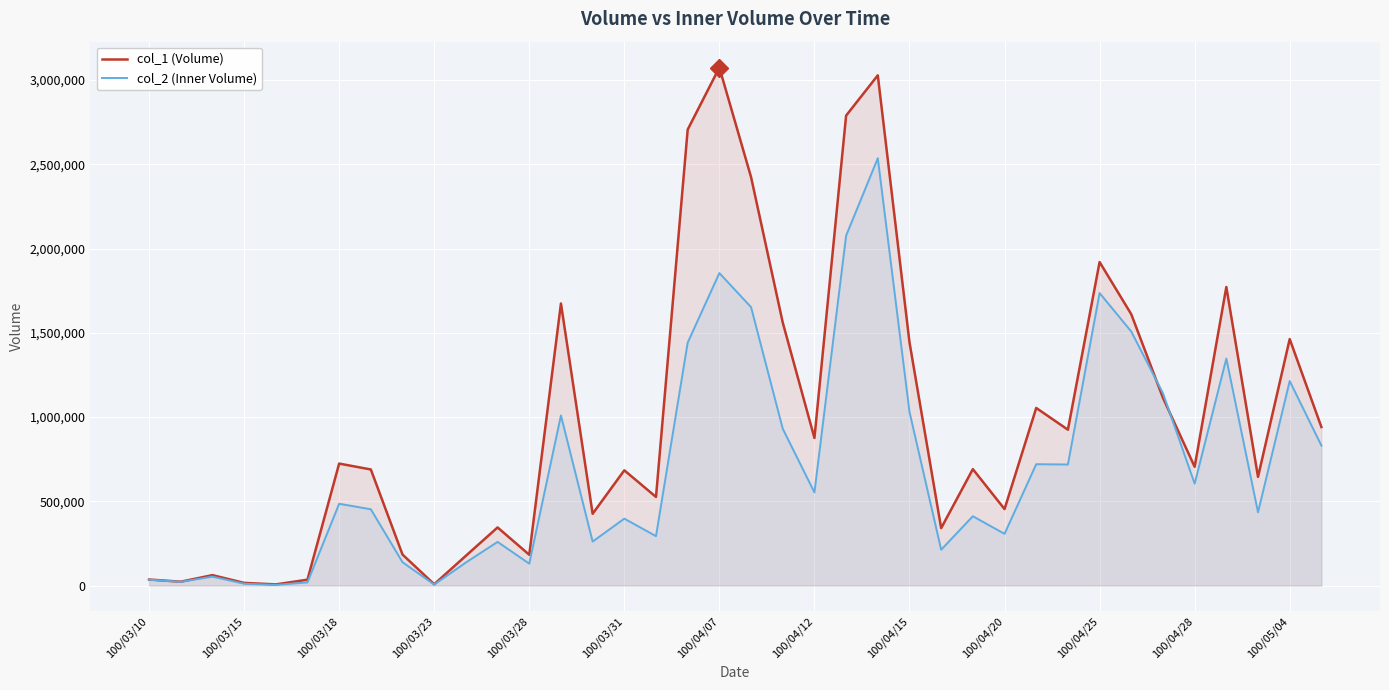

What is the greatest value displayed?

3074000